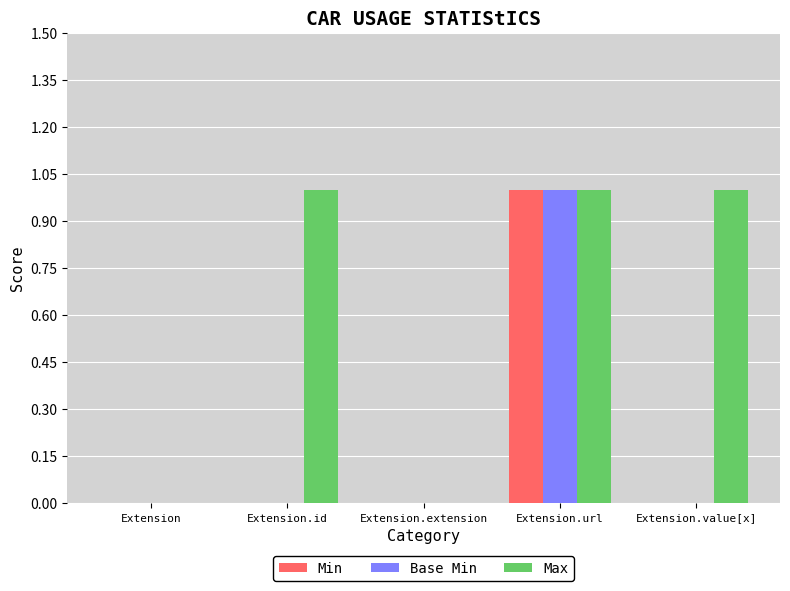

Reading left to right, extract all data points from this chart.

Min: 0	0	0	1	0
Base Min: 0	0	0	1	0
Max: 0	1	0	1	1